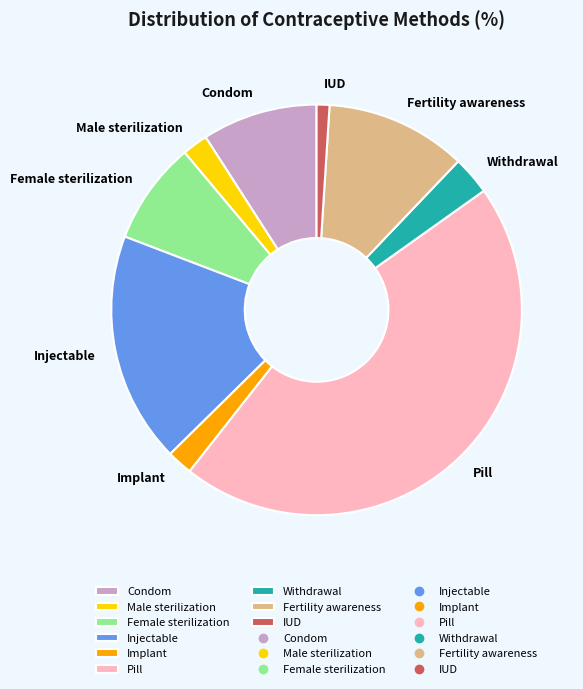

The Implant slice represents 10% of the pie. True or false?

False